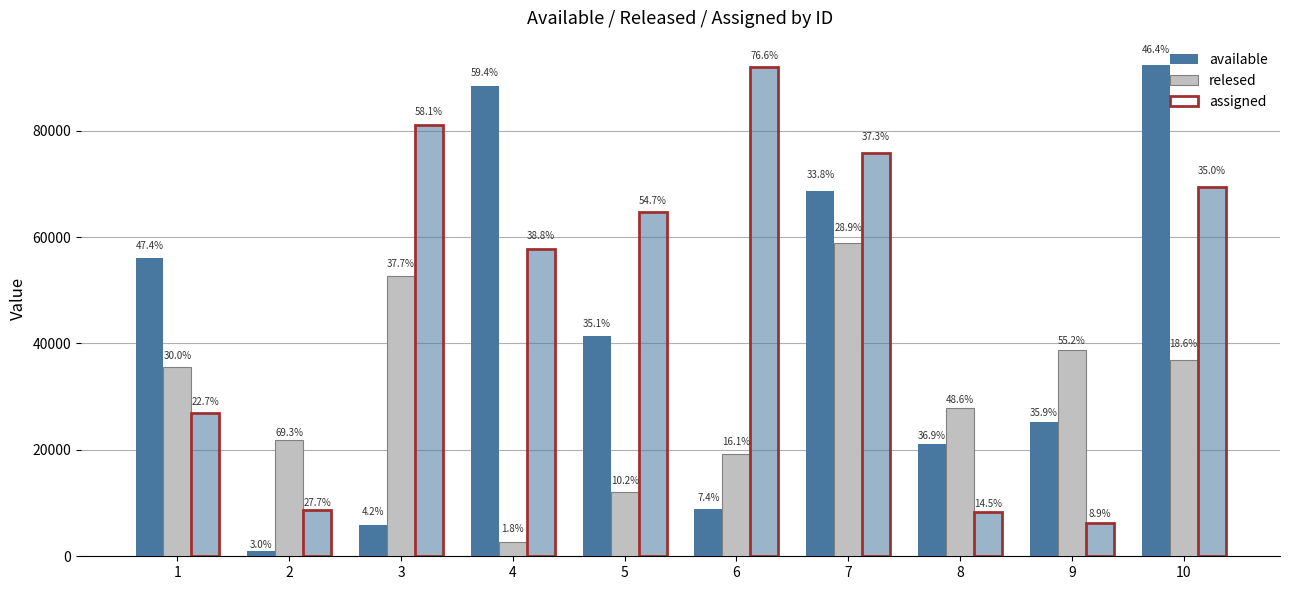

How many categories are shown in the chart?

10